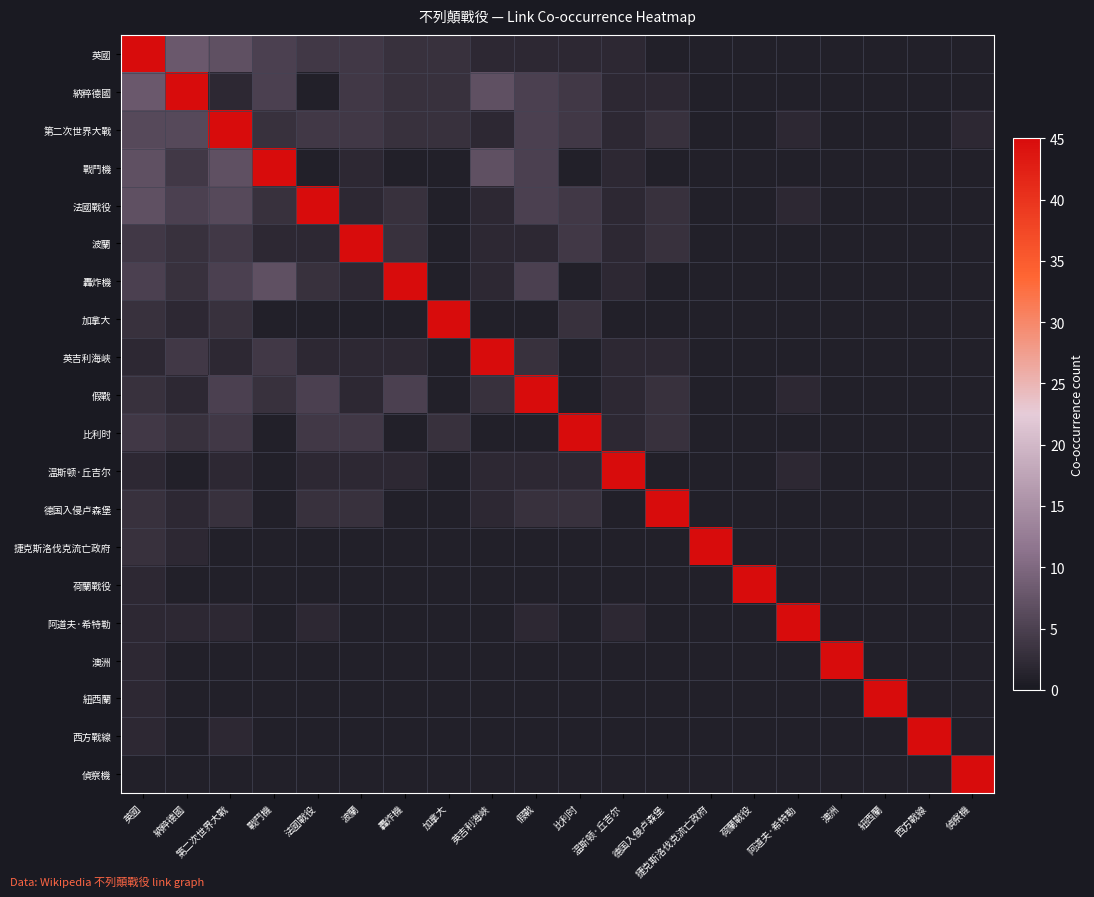

At which category is the sum across all series the highest?

英國